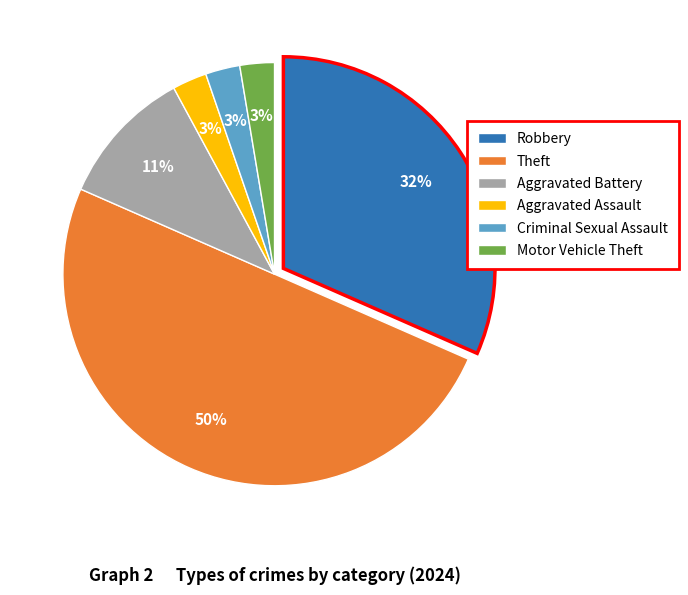

Count the number of slices in the pie.

6